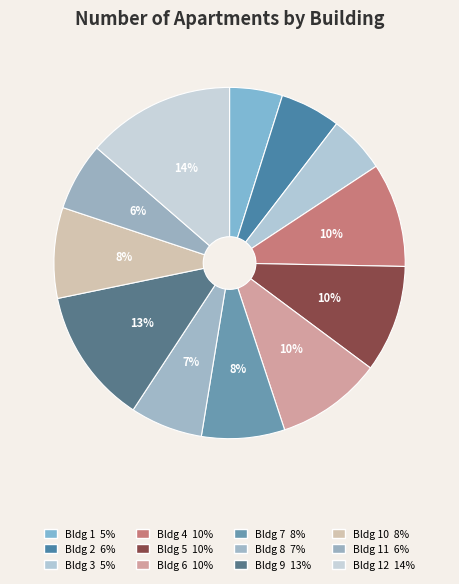

Is there any slice that represents more than half of the pie?

No